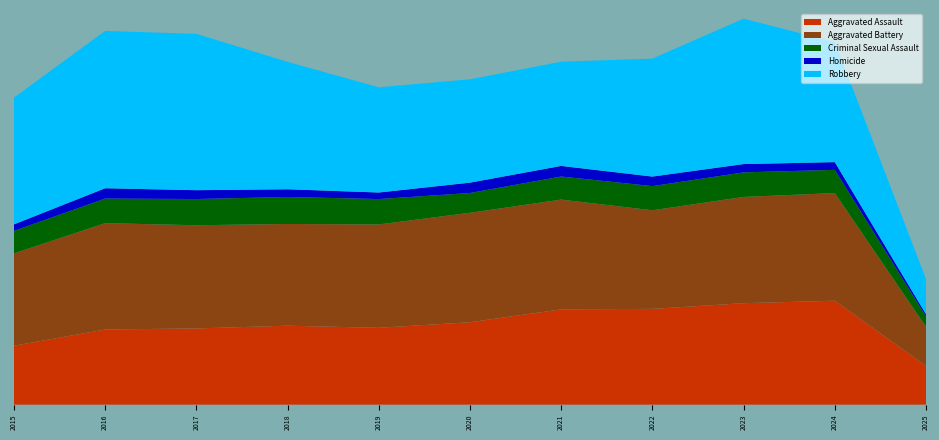

Reading right to left, extract all data points from this chart.

Aggravated Assault: 2945	7900	7712	7281	7242	6265	5841	6002	5793	5713	4480
Aggravated Battery: 2976	8183	8079	7494	8346	8320	7858	7734	7845	8085	7018
Criminal Sexual Assault: 785	1767	1866	1836	1754	1505	1929	2051	1993	1868	1711
Homicide: 169	587	632	728	806	787	499	588	672	786	496
Robbery: 2670	9121	11052	8965	7920	7855	7995	9681	11881	11960	9638